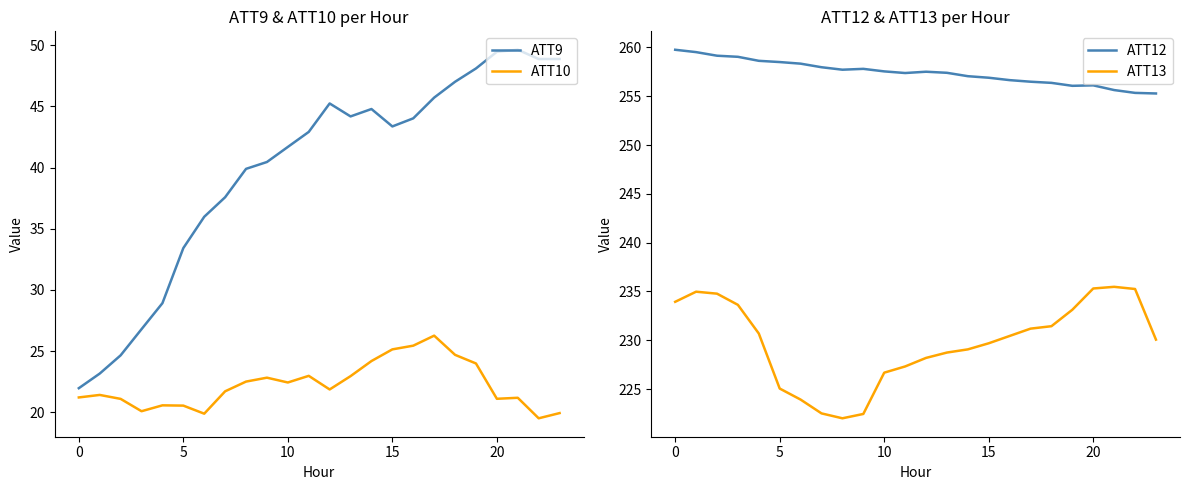

What is the sum of all ATT10 values?

533.7